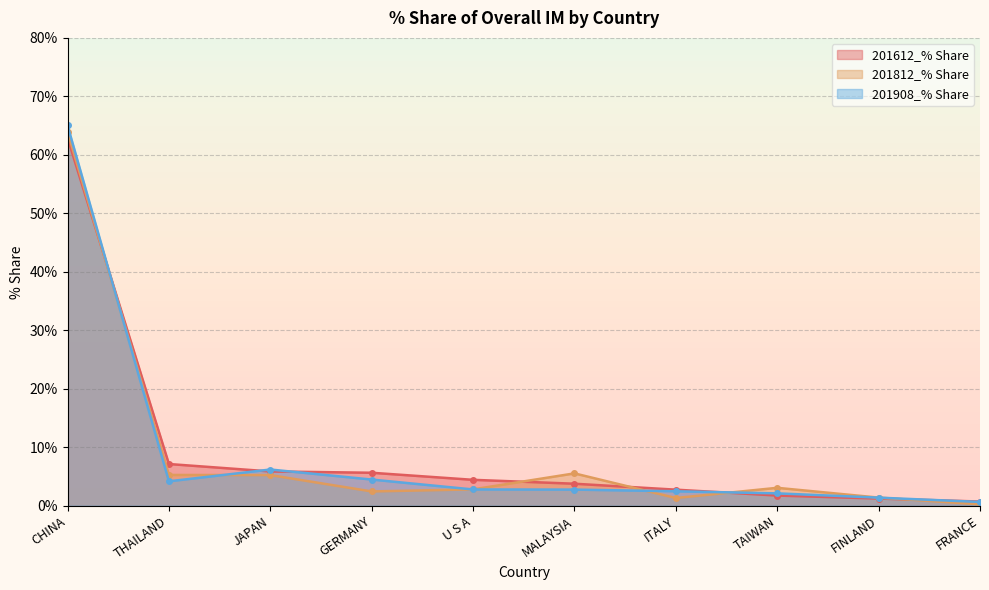

What is the difference between the highest and lowest values at CHINA?

2.1